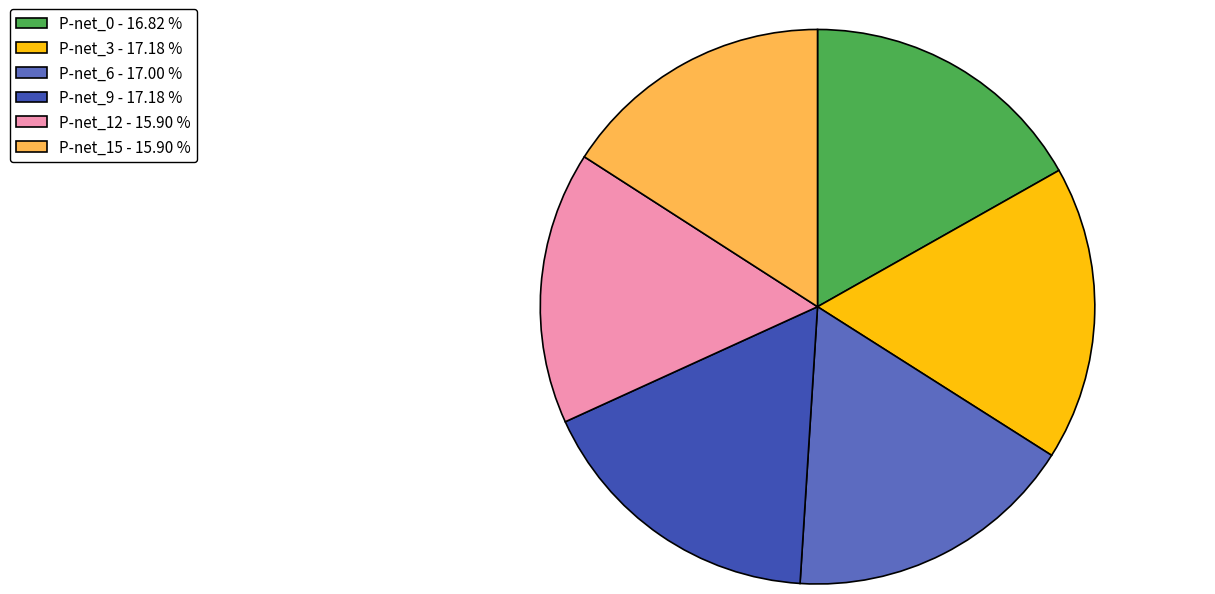

How many segments does this pie chart have?

6